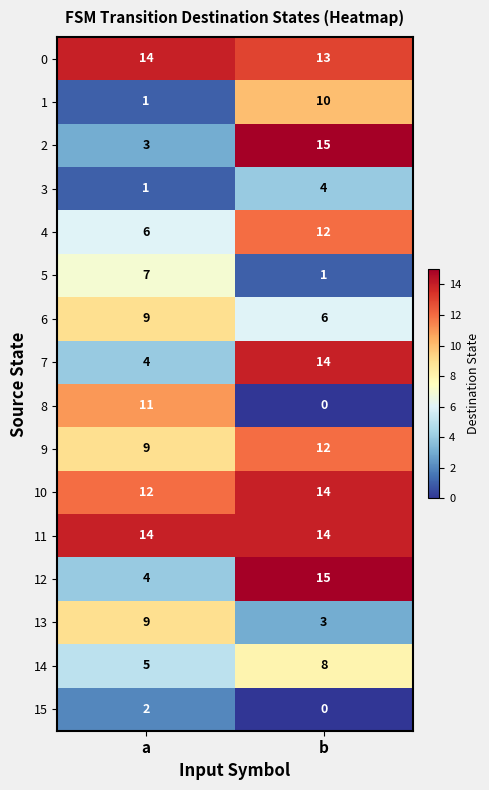

Which category has the lowest value in the 15 series?

b